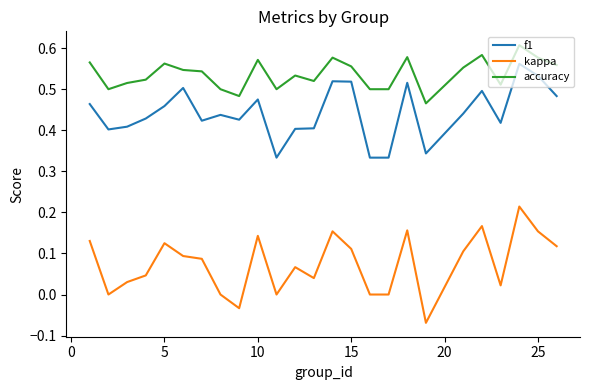

True or false: f1 and accuracy intersect in this chart.

False